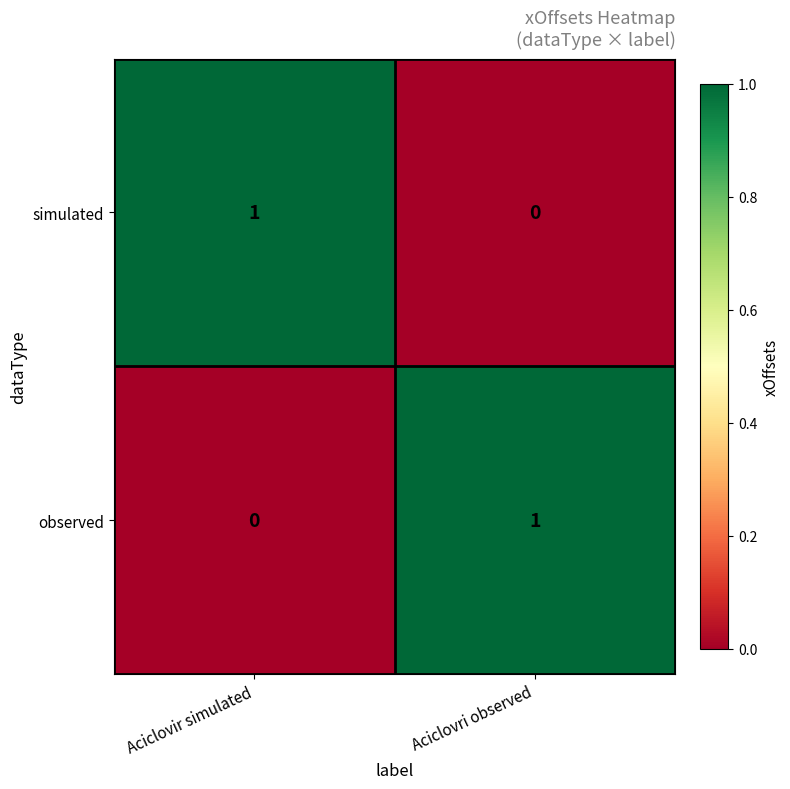

Rank the series at Aciclovri observed from lowest to highest value.

simulated, observed